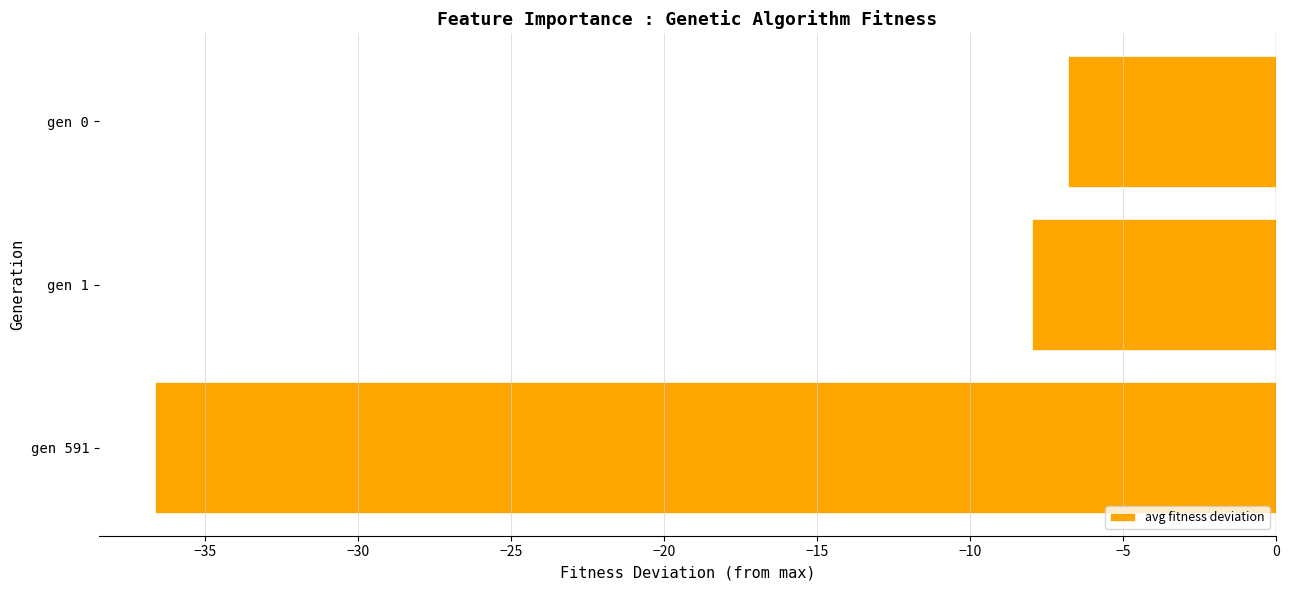

Between gen 591 and gen 1, which is larger?

gen 1